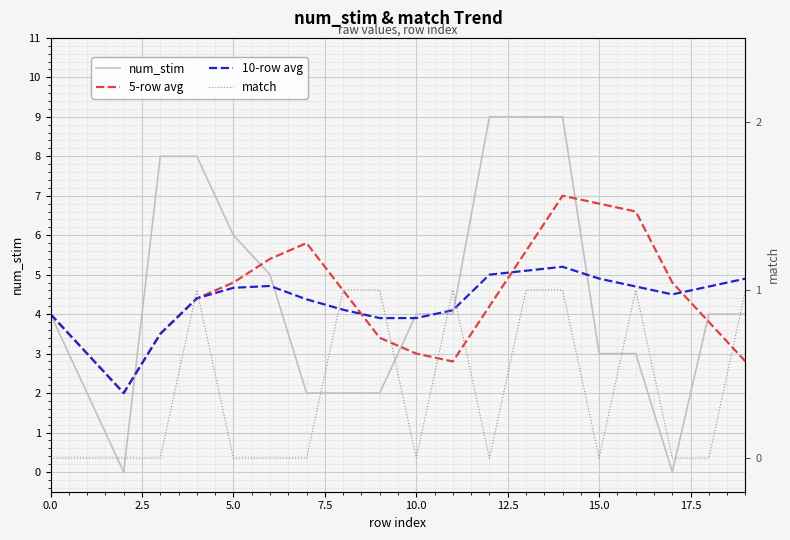

What is the sum of all num_stim values?

88.0